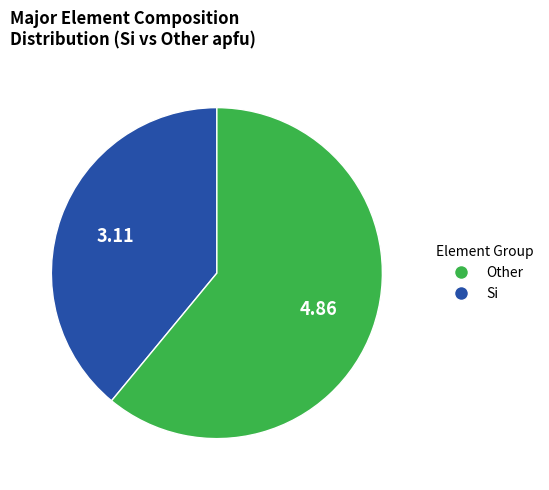

Does any single category account for the majority?

Yes